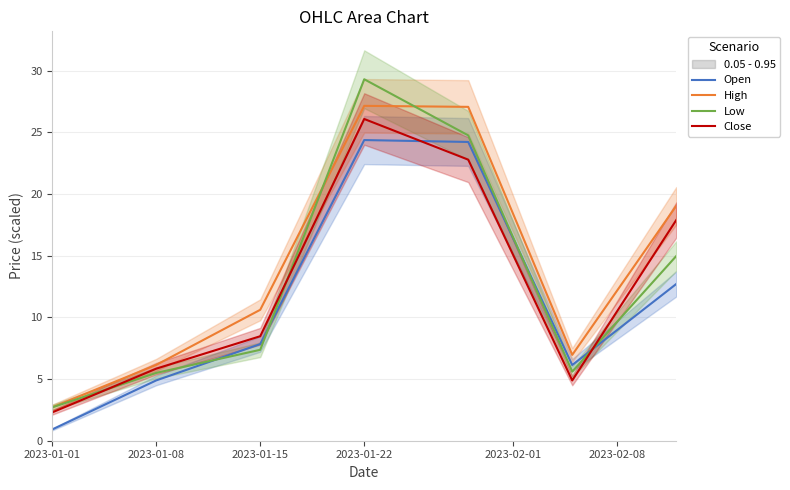

How many values in the Open series are below 7?

3